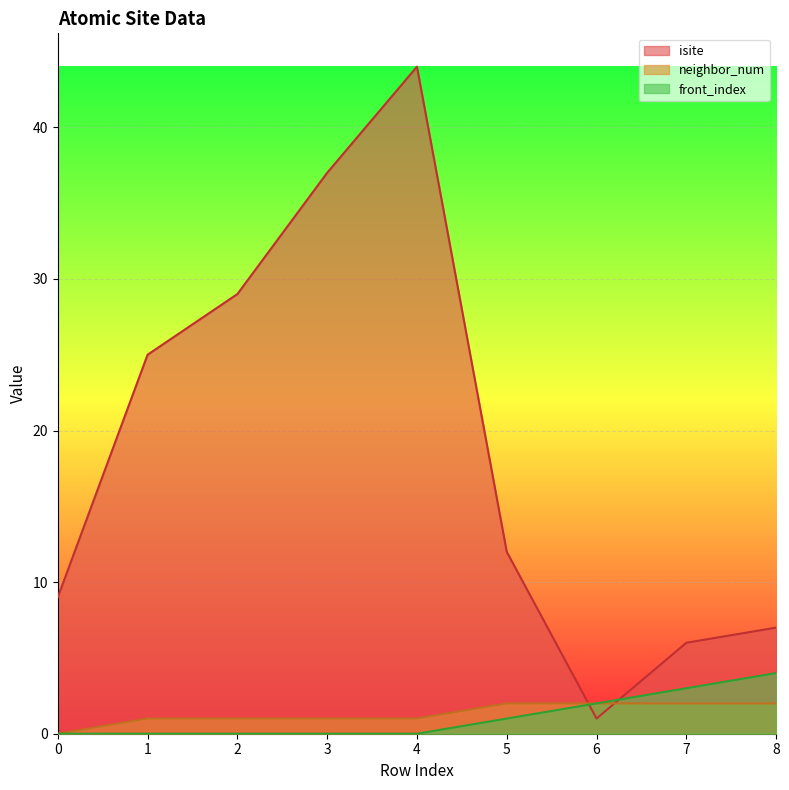

Which series changed the most between 6 and 7?

isite